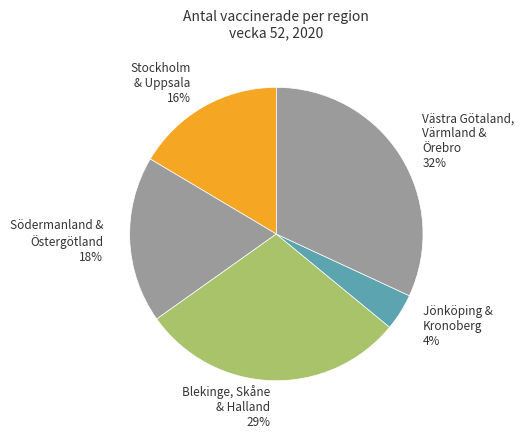

Do Stockholm & Uppsala 16% and Södermanland & Östergötland 18% together represent more than half of the pie?

No